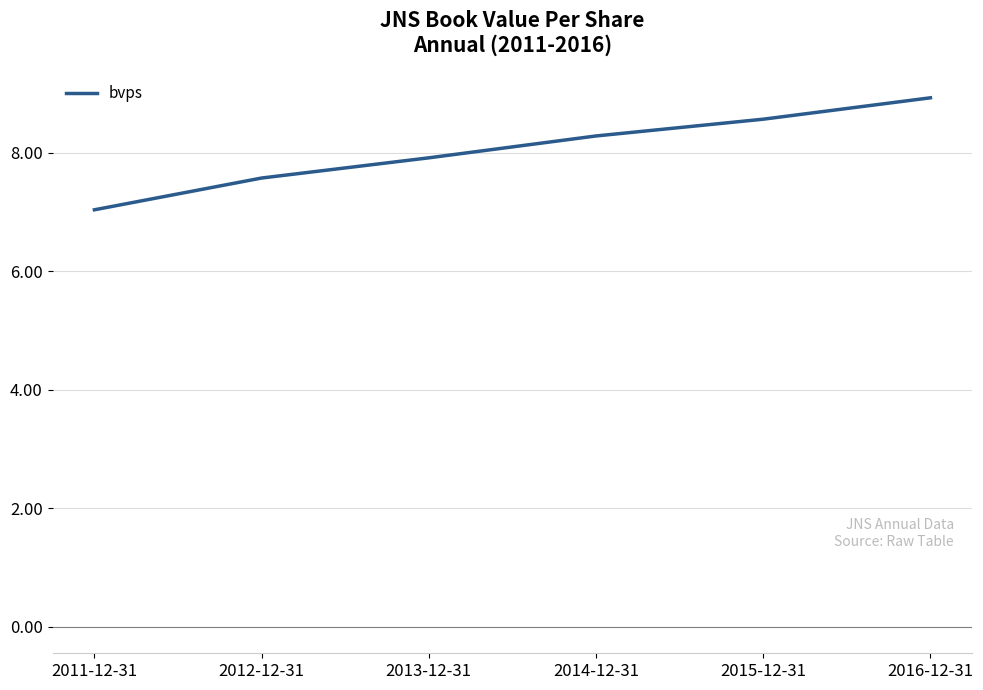

List the labels in order of value, smallest first.

2011-12-31, 2012-12-31, 2013-12-31, 2014-12-31, 2015-12-31, 2016-12-31